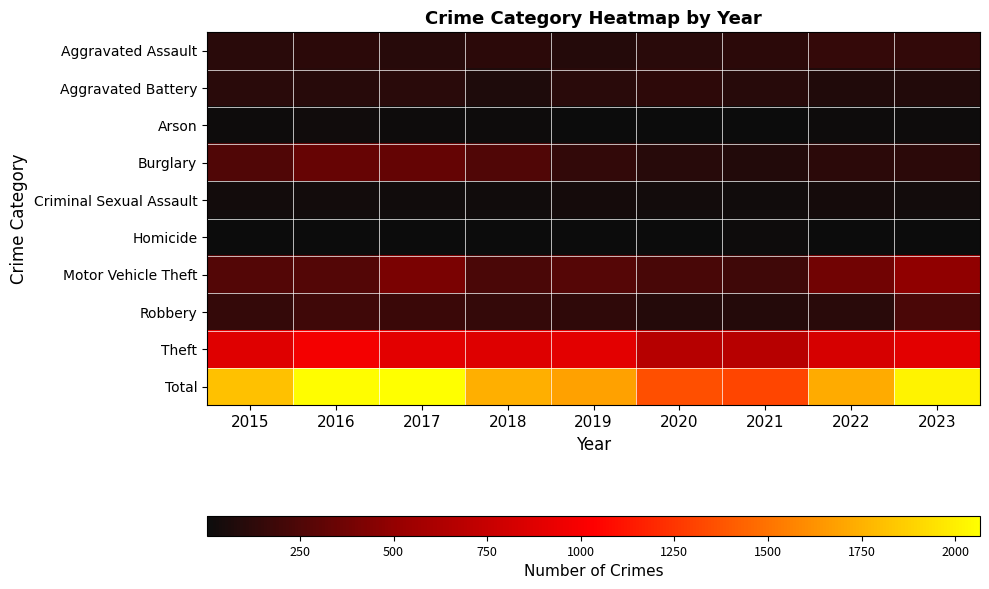

What is the difference between the highest and lowest values at 2023?

2004